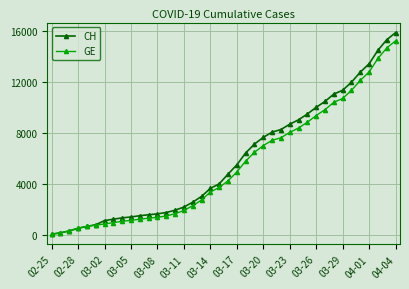

At how many categories does at least one series exceed 14242?

3